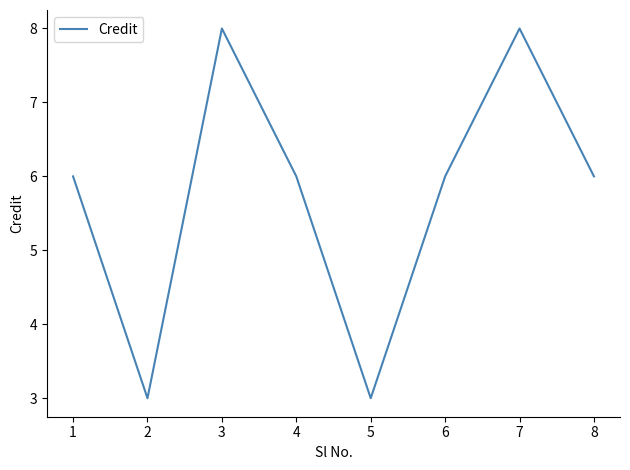

What is the average value?

6